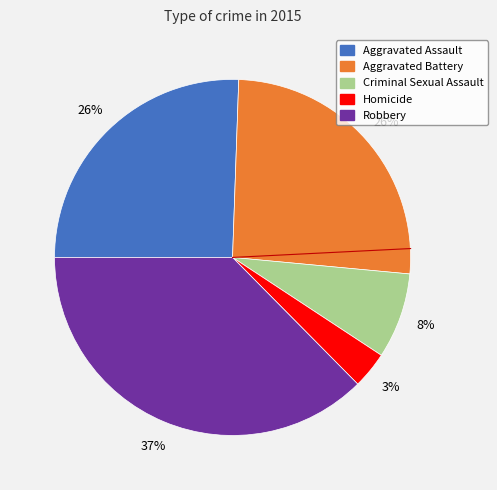

What is the largest slice in the pie chart?

Robbery